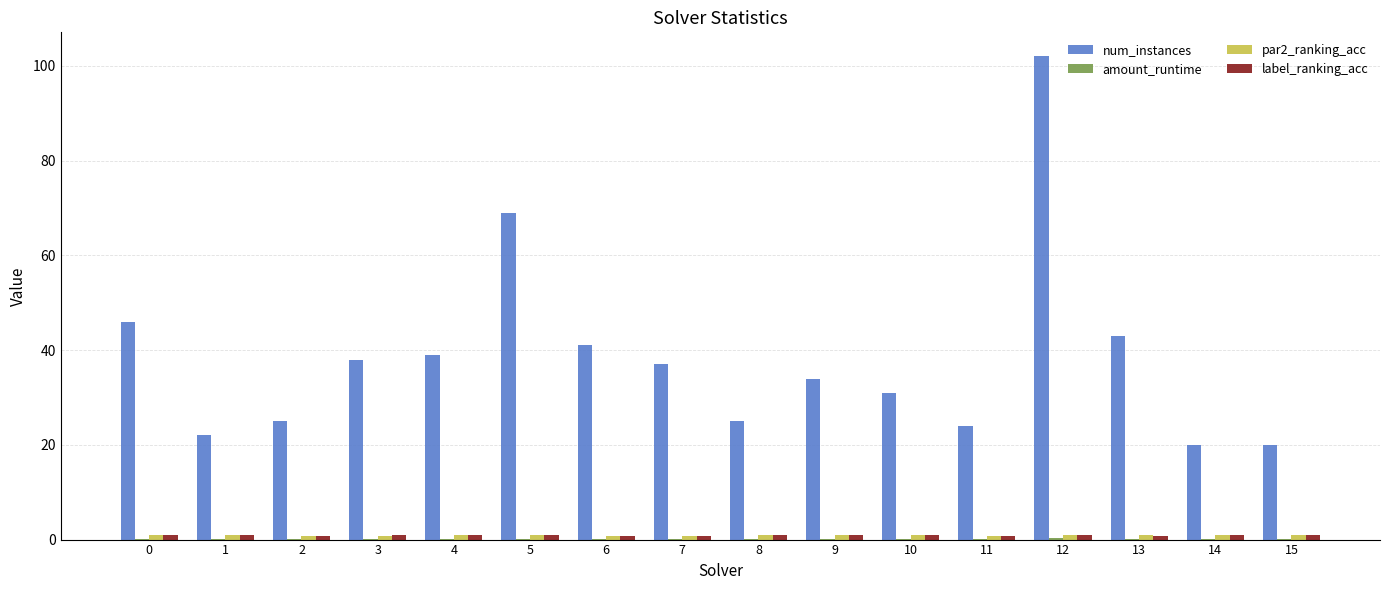

Which category has the highest value across all series?

12